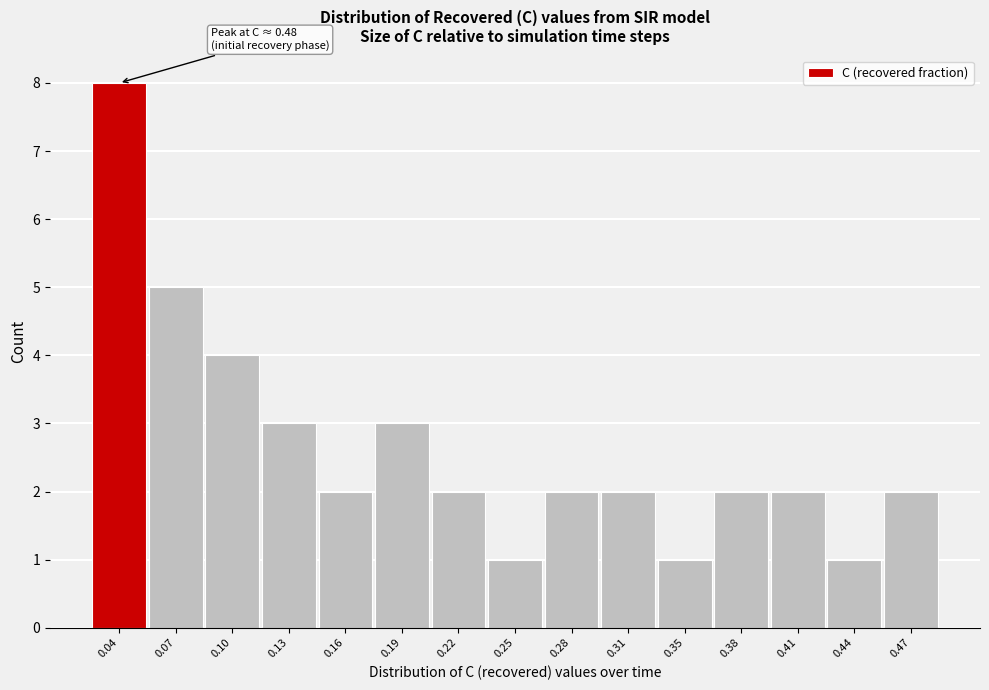

Reading left to right, list all the values displayed in this chart.

8	5	4	3	2	3	2	1	2	2	1	2	2	1	2